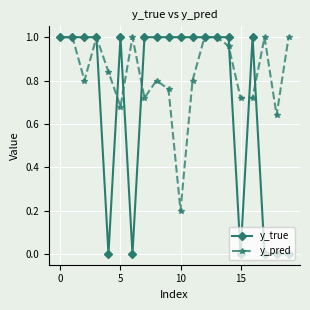

At how many categories does at least one series exceed 0?

20